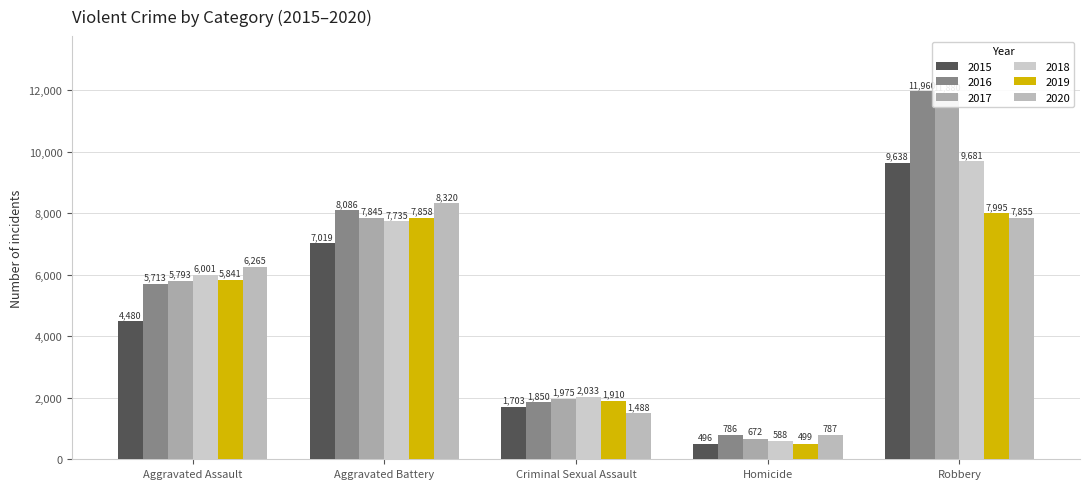

At which label does 2016 first exceed 5713?

Aggravated Battery